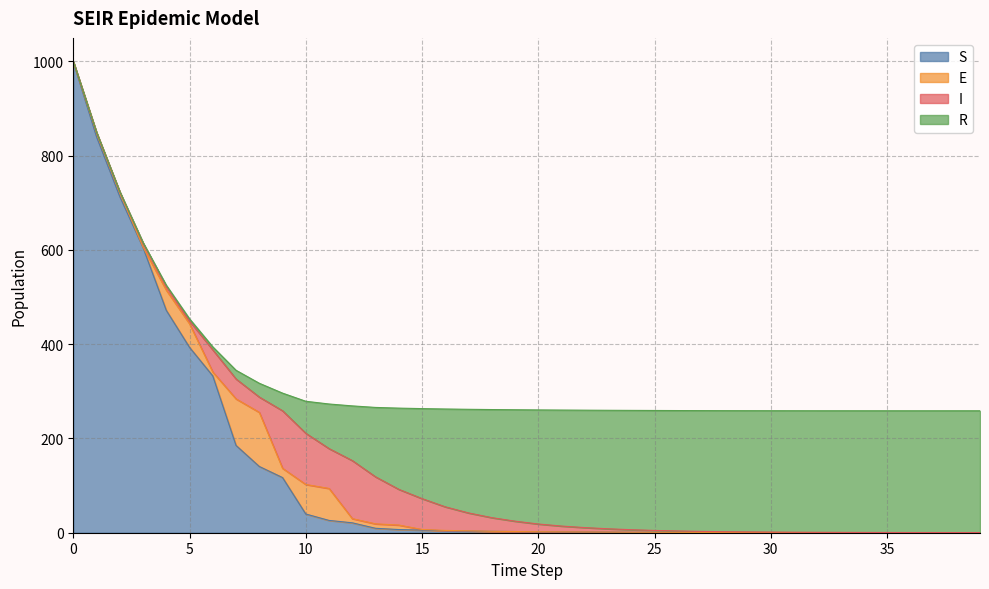

What is the sum of the R values at 6 and 7?

24.8